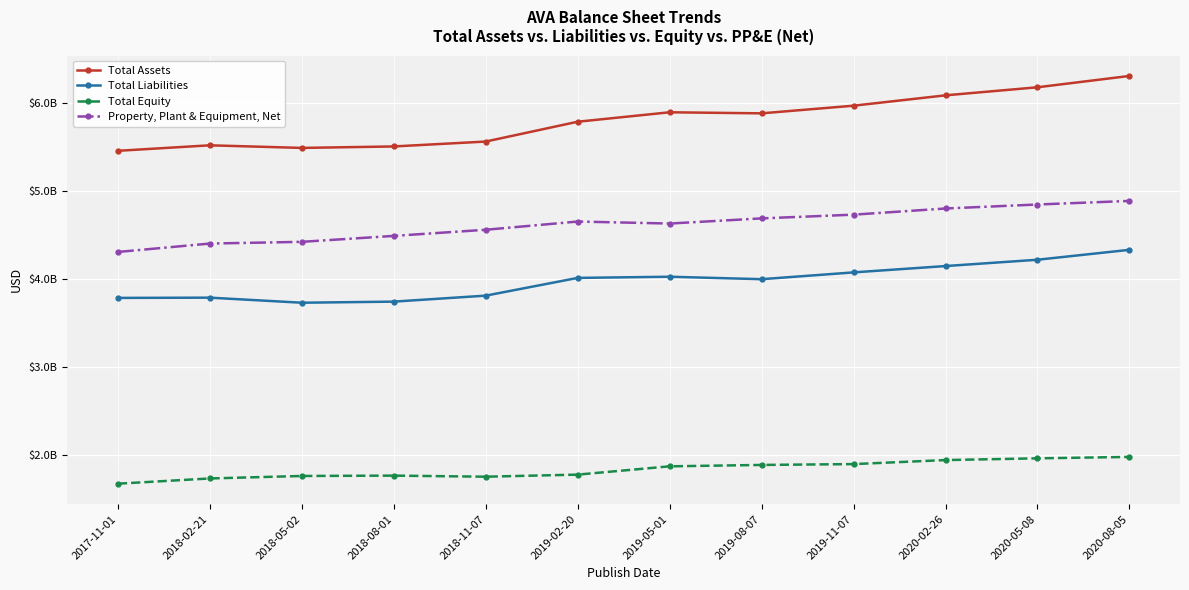

Is the value of Total Assets at 2017-11-01 greater than the value of Total Equity at 2019-02-20?

Yes